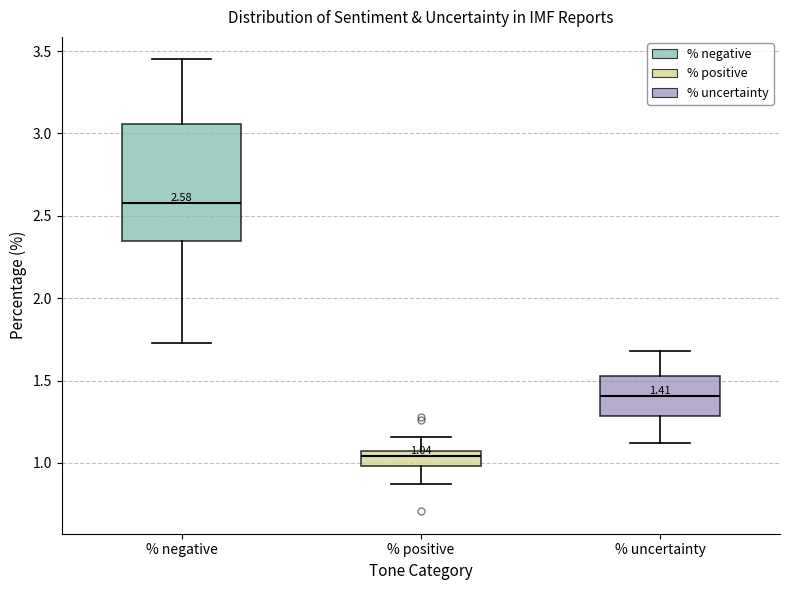

Which box has the highest median line?

% negative